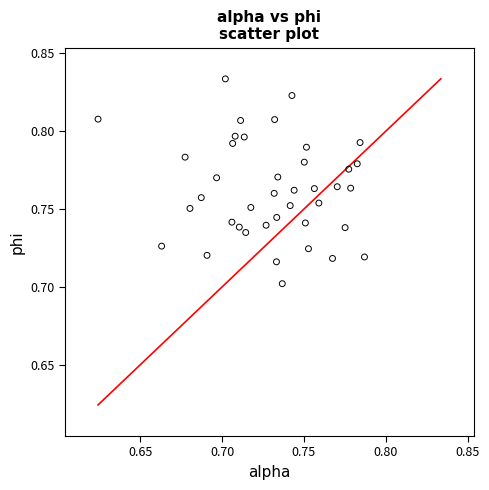

How many points are shown in the scatter plot?

40